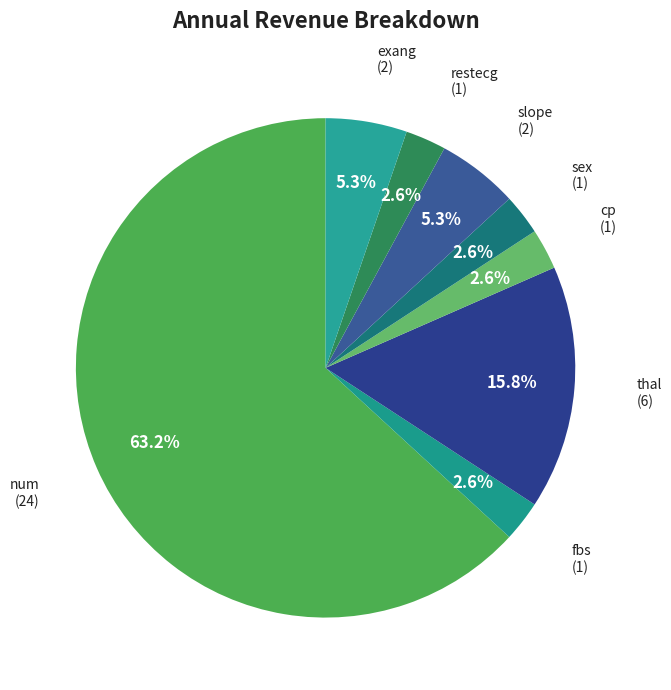

How many slices are in this pie chart?

8